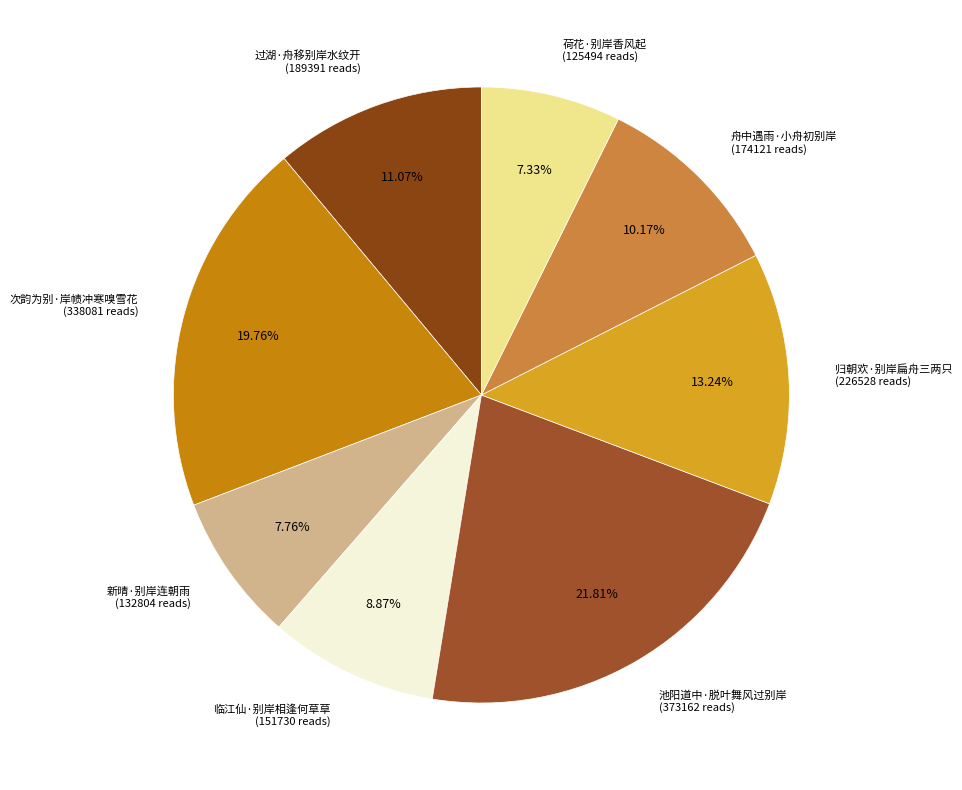

Is there a majority slice in this chart?

No